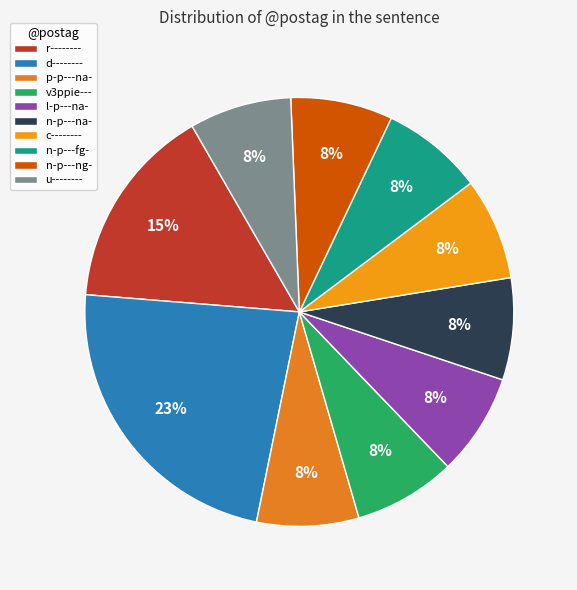

Count the number of slices in the pie.

10